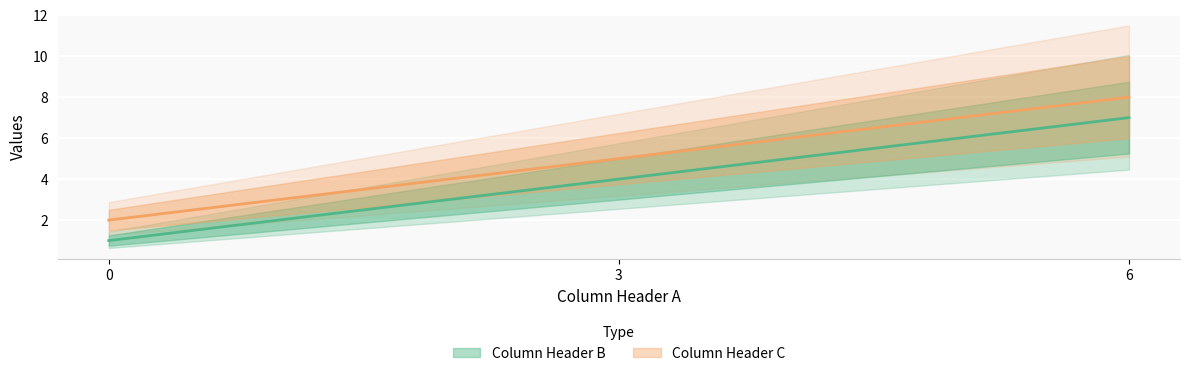

Between 0 and 3, which series saw the biggest shift?

Column Header B